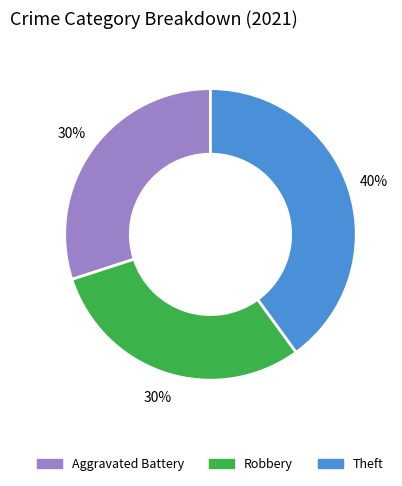

How many slices are in this pie chart?

3